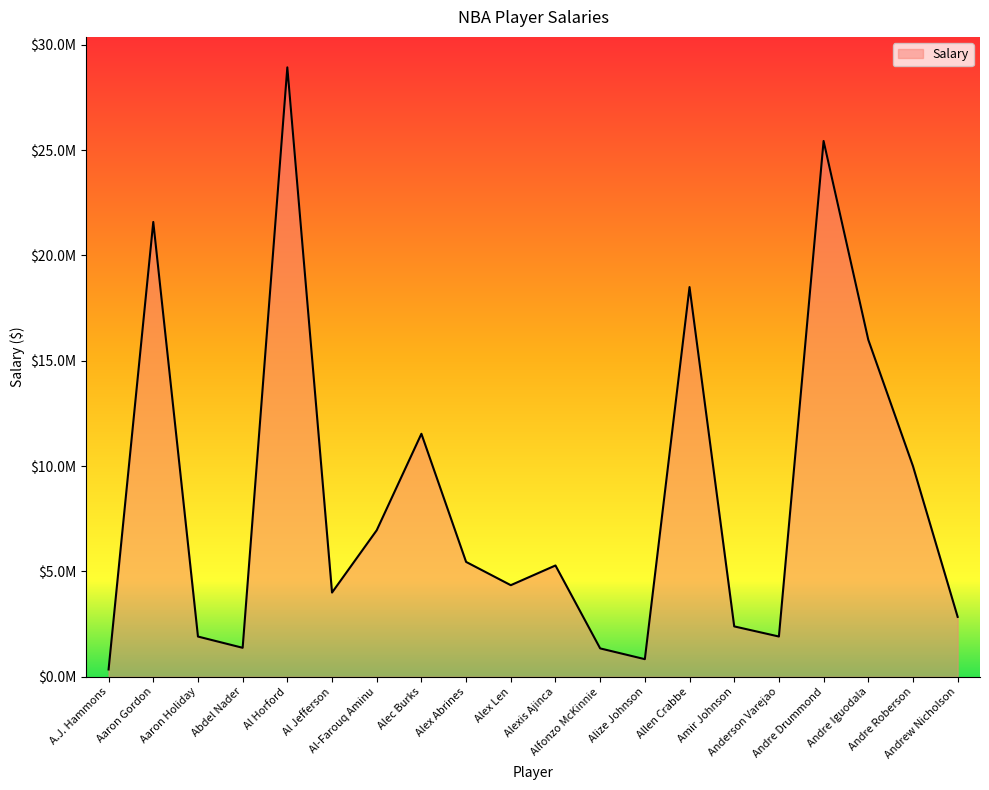

What value does the data have at Andre Iguodala?

16000000